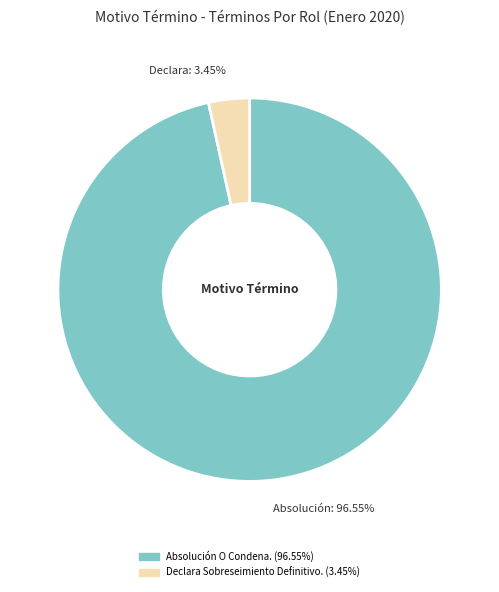

Which slice is the smallest?

Declara Sobreseimiento Definitivo.